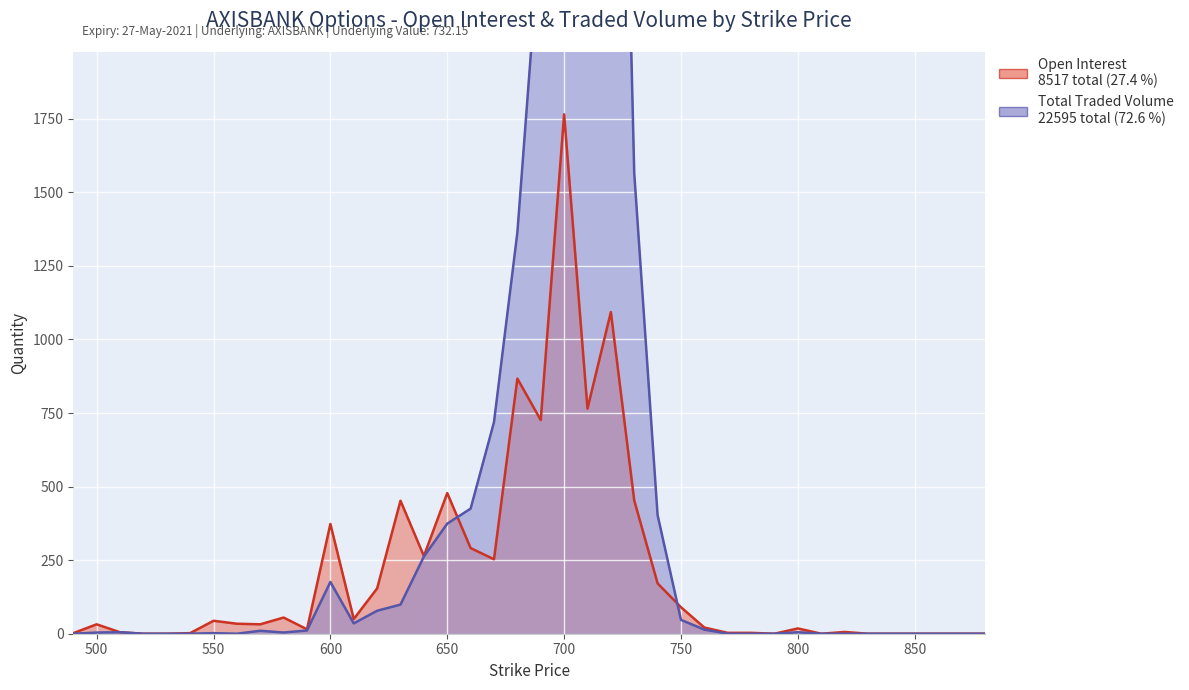

Which series has the largest total across all categories?

Total Traded Volume